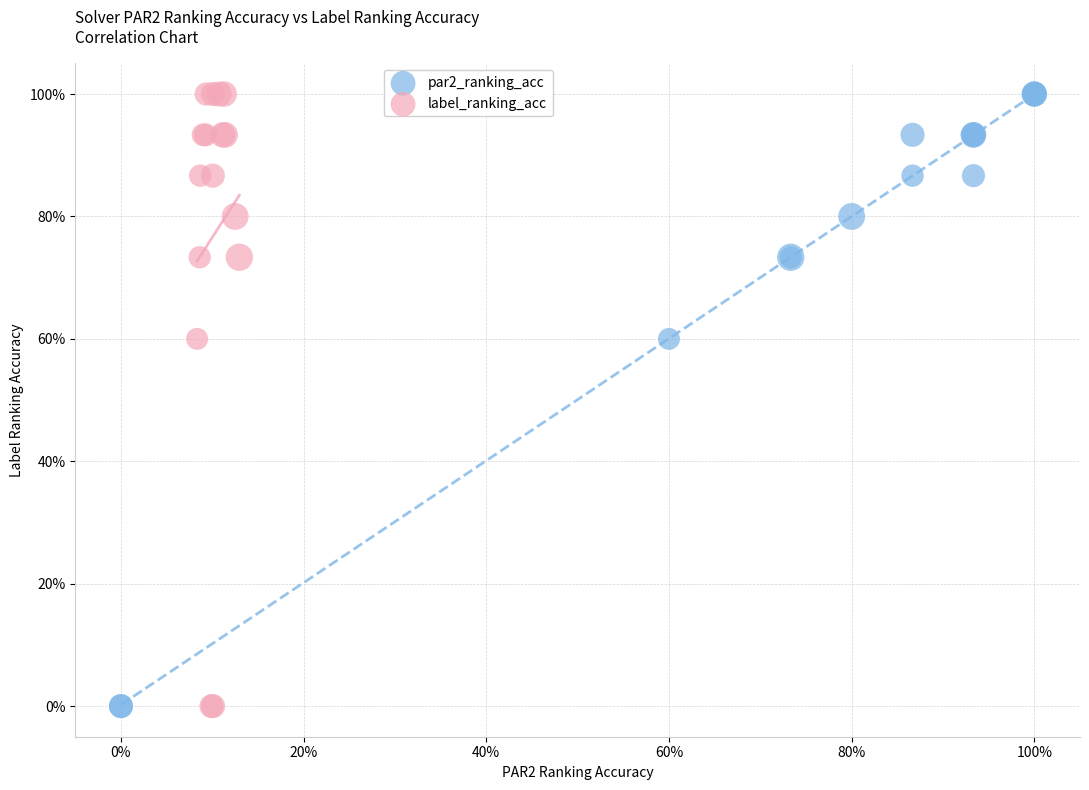

What are all the series names shown in the legend?

par2_ranking_acc, label_ranking_acc